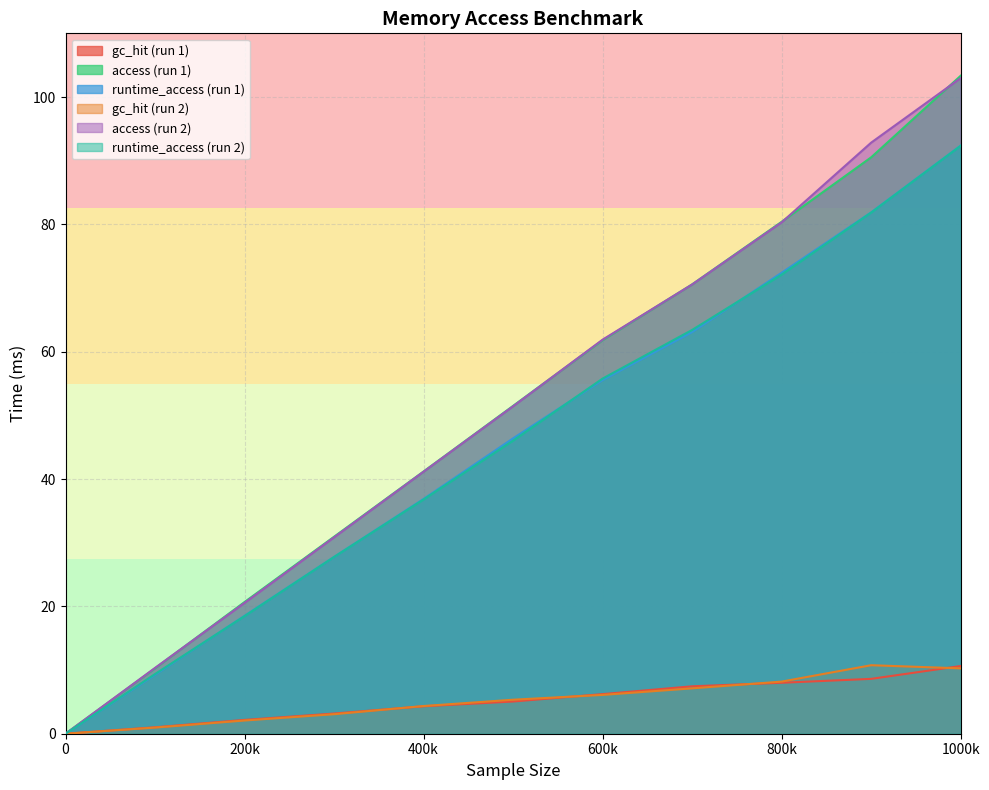

Where is the first local maximum for gc_hit_2?

900000